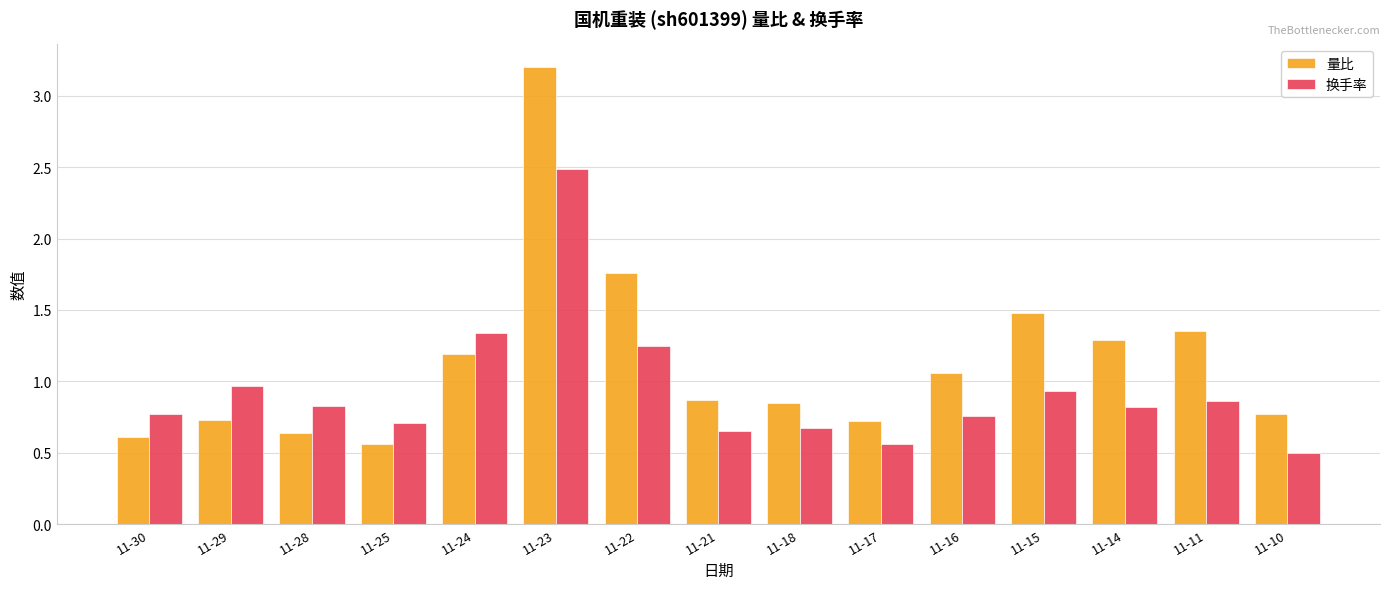

At which category is the sum across all series the highest?

11-23